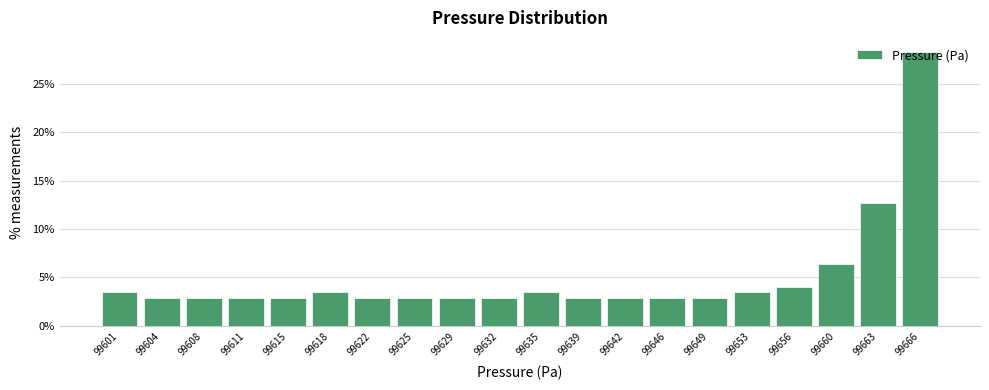

Which has a higher value, 99663 or 99608?

99663